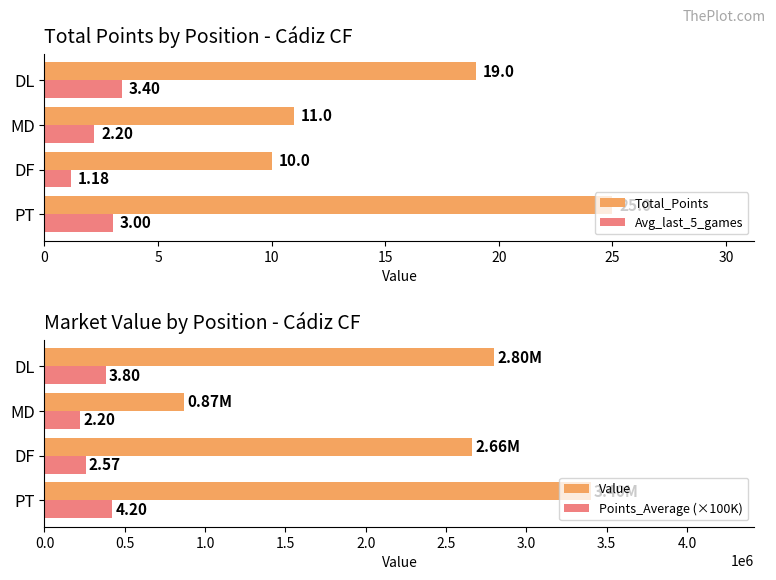

What is the difference between the second highest and second lowest values in the Total_Points series?

8.0